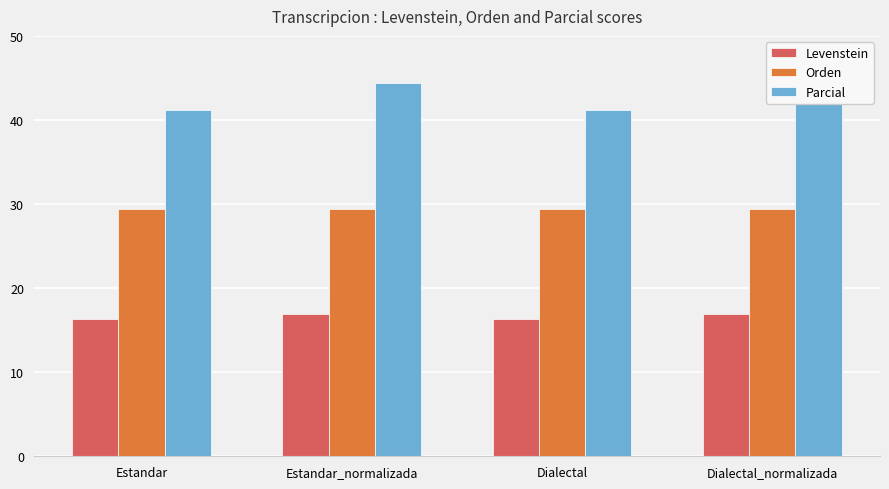

What is the difference between the maximum and minimum values in the Parcial series?

3.3